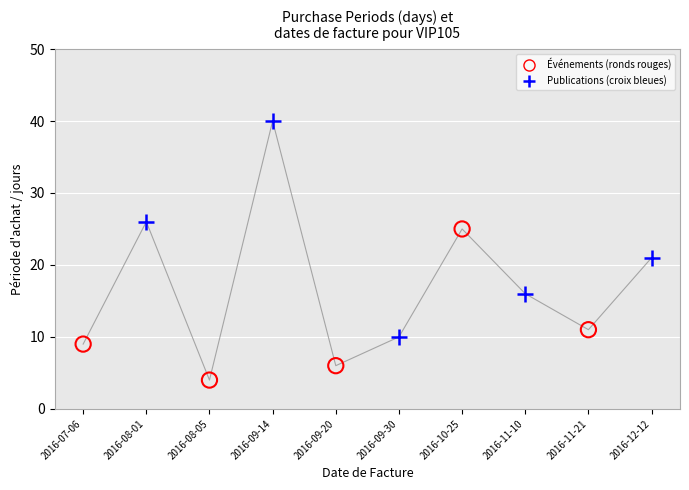

Which series contains the lowest Y value?

Événements (ronds rouges)